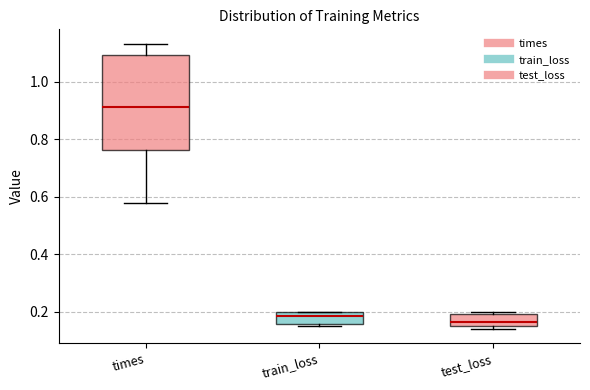

Comparing the boxes themselves (not the whiskers), which one is the tallest?

times